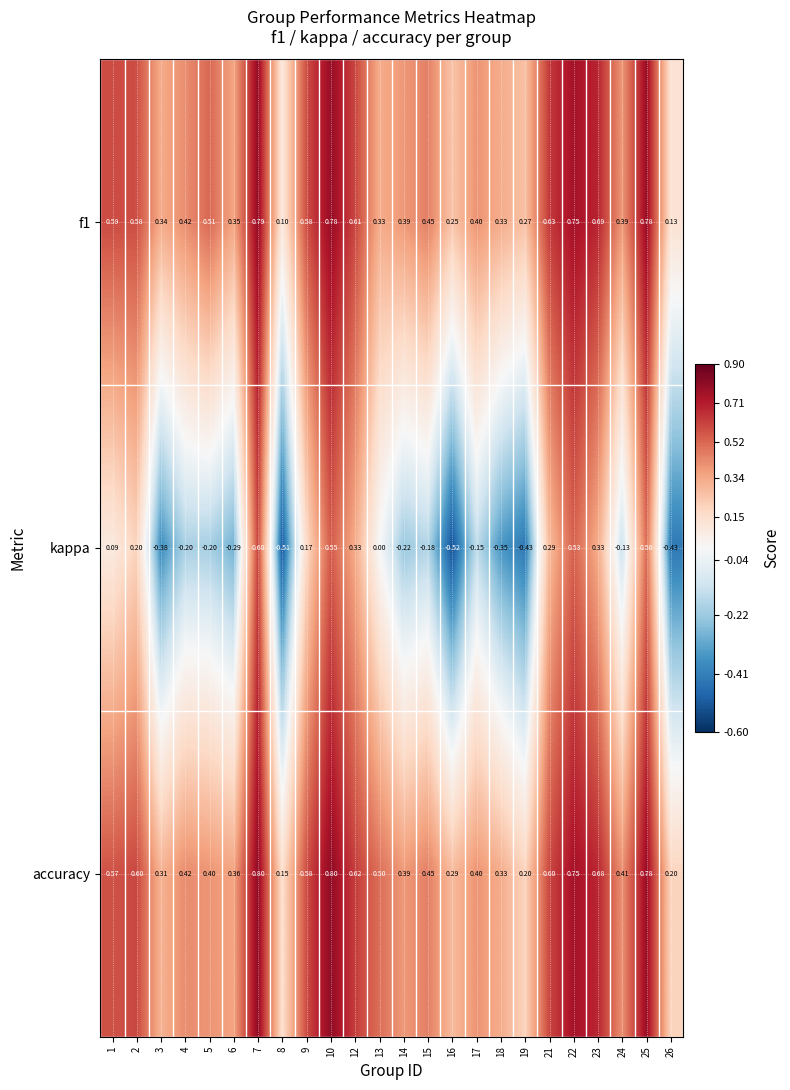

Which series has the largest total across all categories?

accuracy